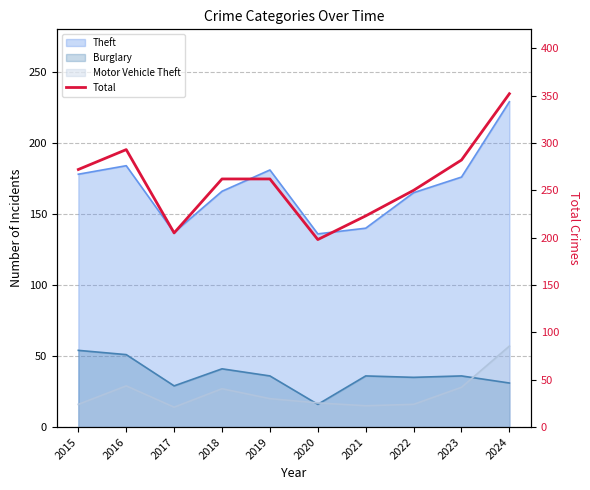

List the labels in order of value, largest first.

2024, 2016, 2023, 2015, 2018, 2019, 2022, 2021, 2017, 2020